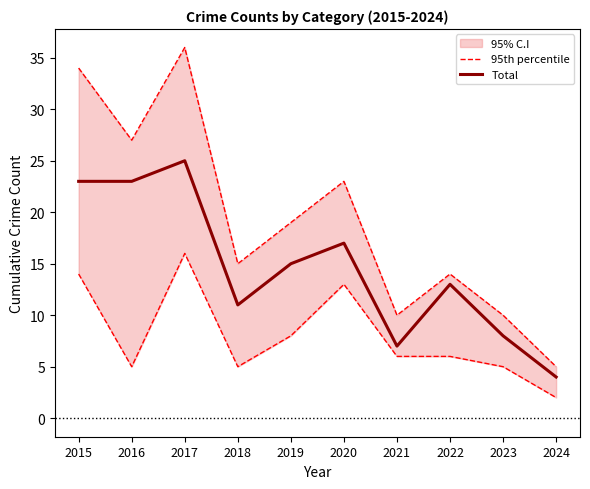

What is the total value across all series at 2023?

18